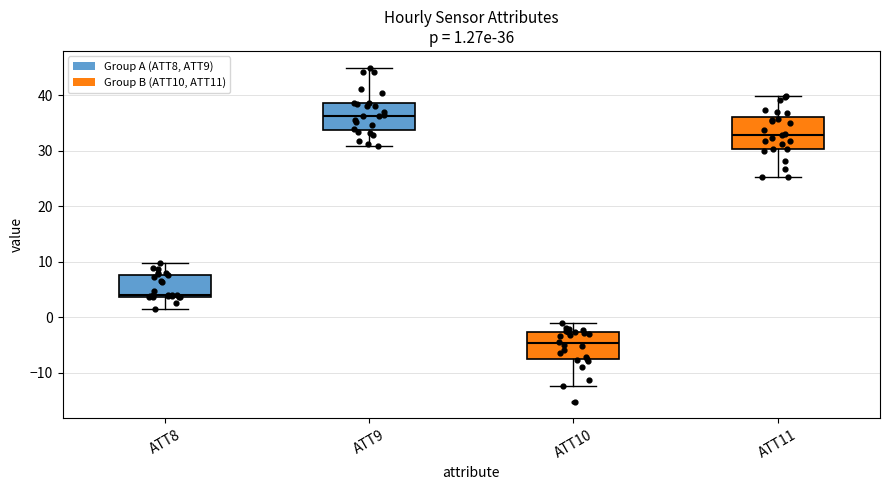

Which box's median line is the lowest?

ATT10